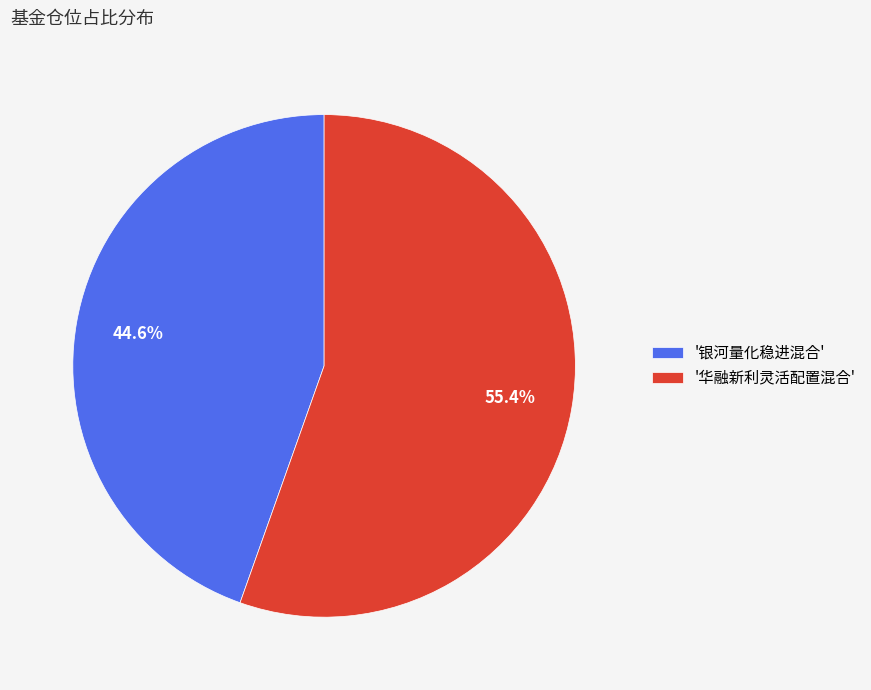

What is the ratio of the value at '华融新利灵活配置混合' to the value at '银河量化稳进混合'?

1.2